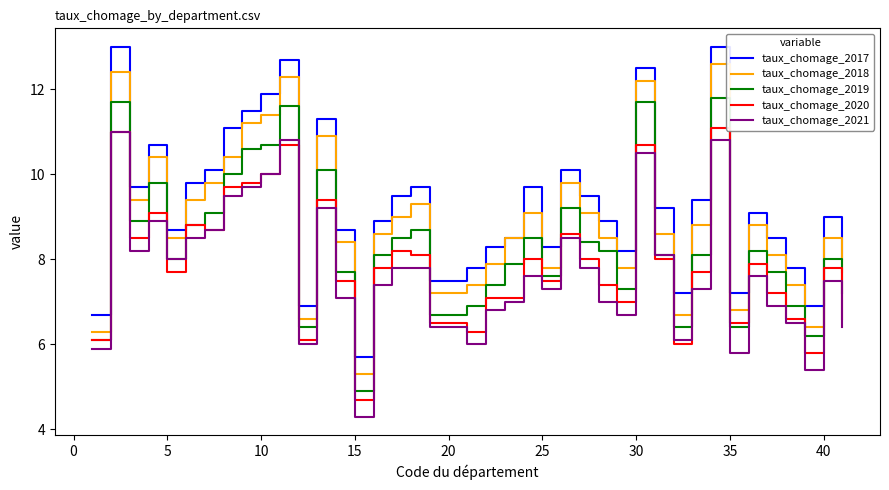

Which series has the largest total across all categories?

taux_chomage_2017